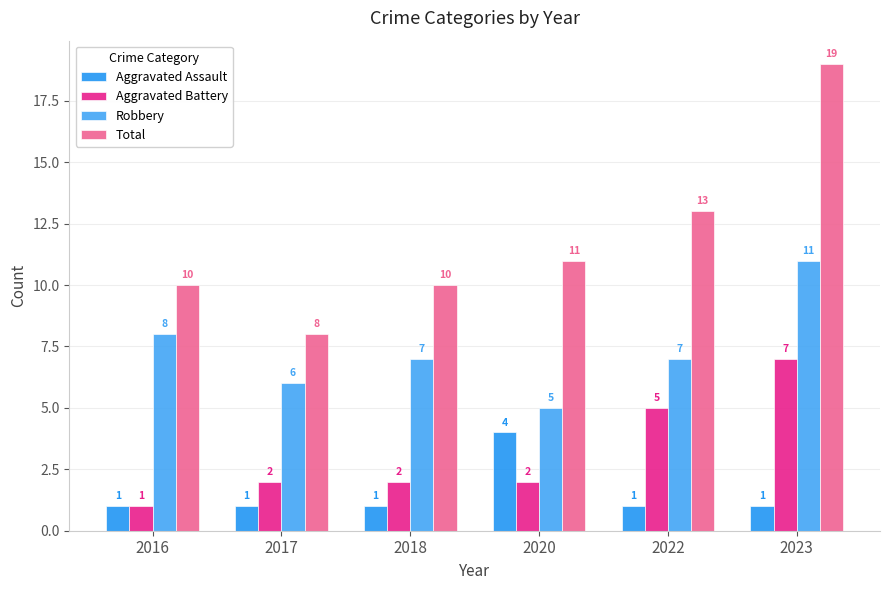

Reading left to right, transcribe all the data shown in this chart.

Aggravated Assault: 2016=1	2017=1	2018=1	2020=4	2022=1	2023=1
Aggravated Battery: 2016=1	2017=2	2018=2	2020=2	2022=5	2023=7
Robbery: 2016=8	2017=6	2018=7	2020=5	2022=7	2023=11
Total: 2016=10	2017=8	2018=10	2020=11	2022=13	2023=19